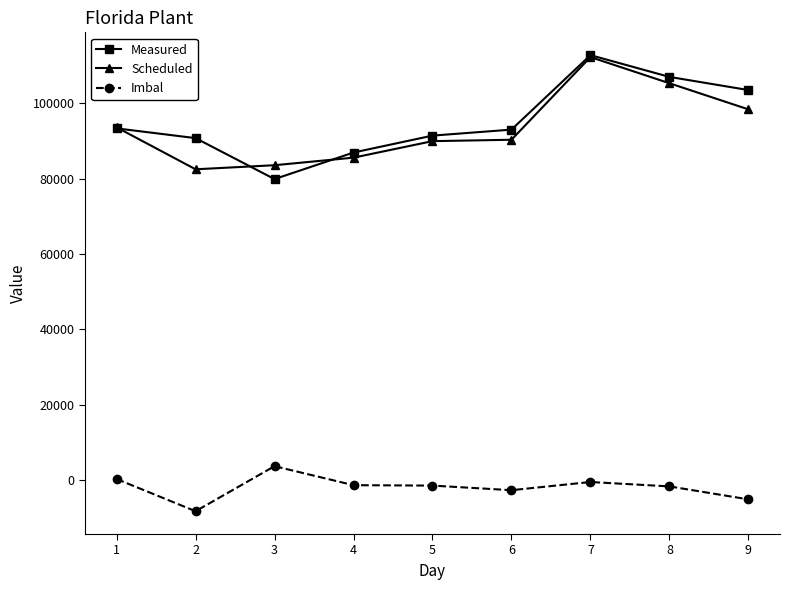

Where is the first local maximum for Imbal?

3